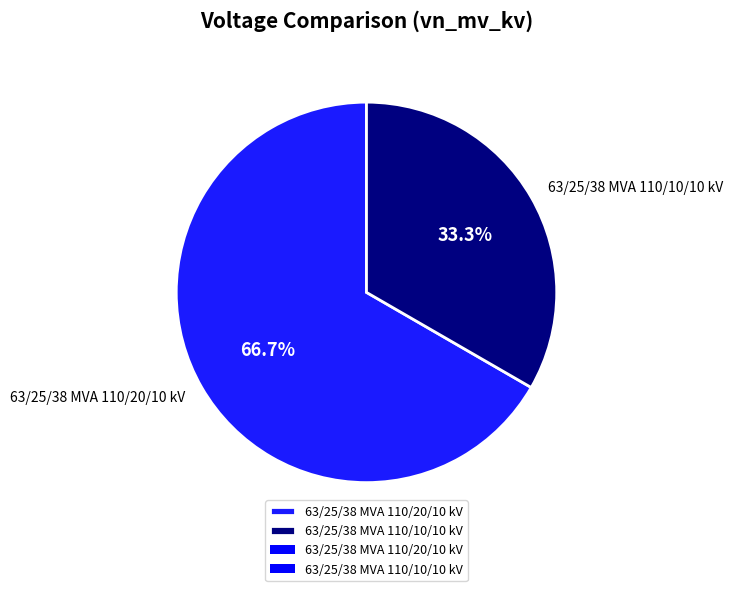

Is there a majority slice in this chart?

Yes